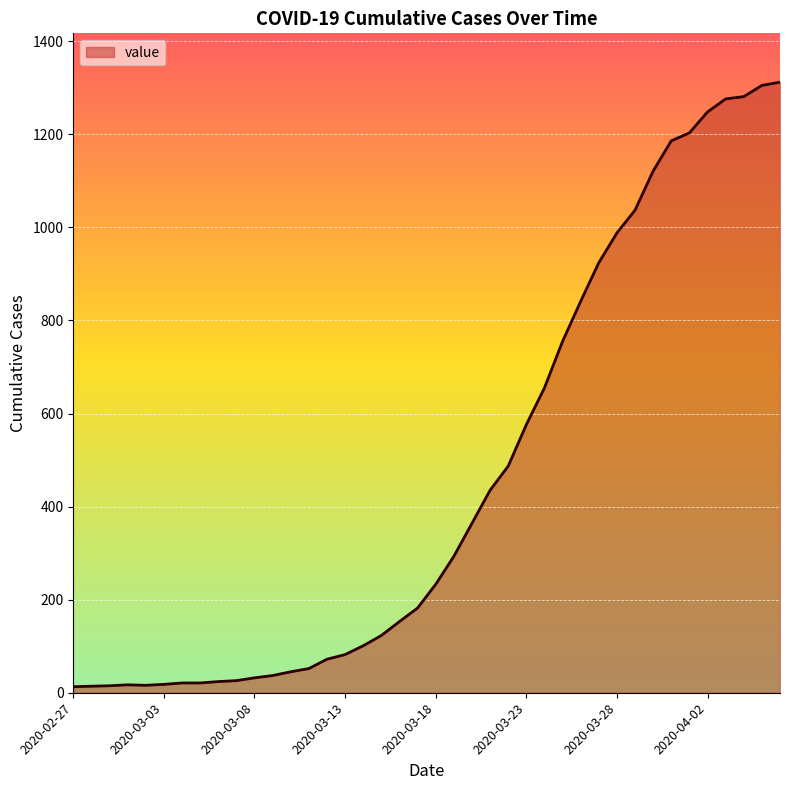

Does the chart have visible grid lines?

Yes